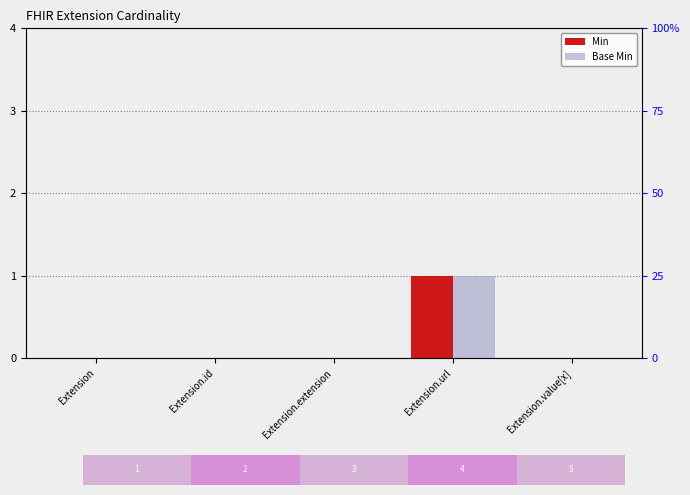

Is it true that Min equals 0 at Extension.value[x]?

True